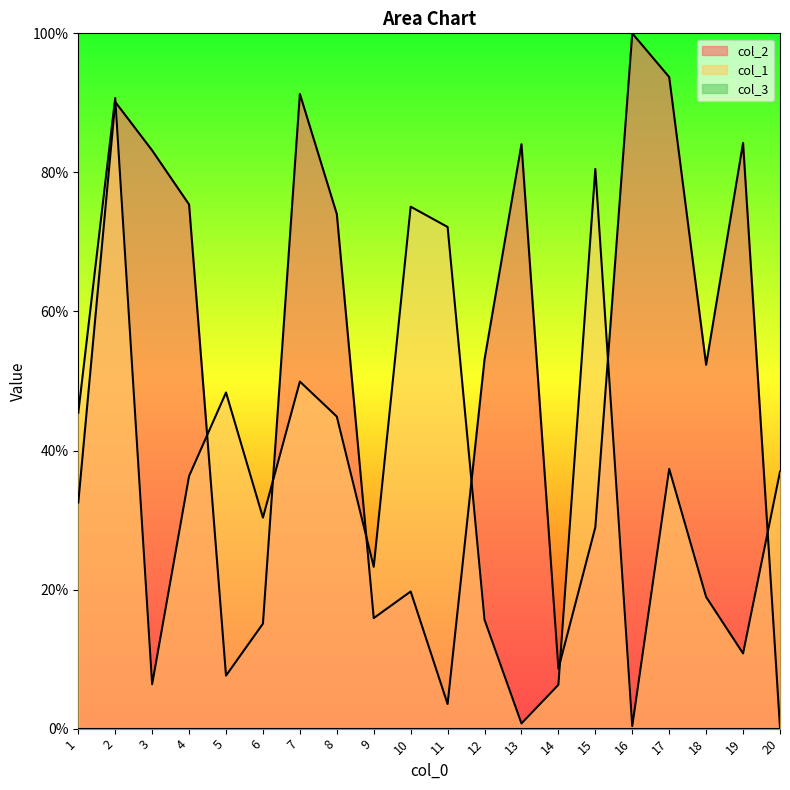

At which category does col_1 reach its first local peak?

2